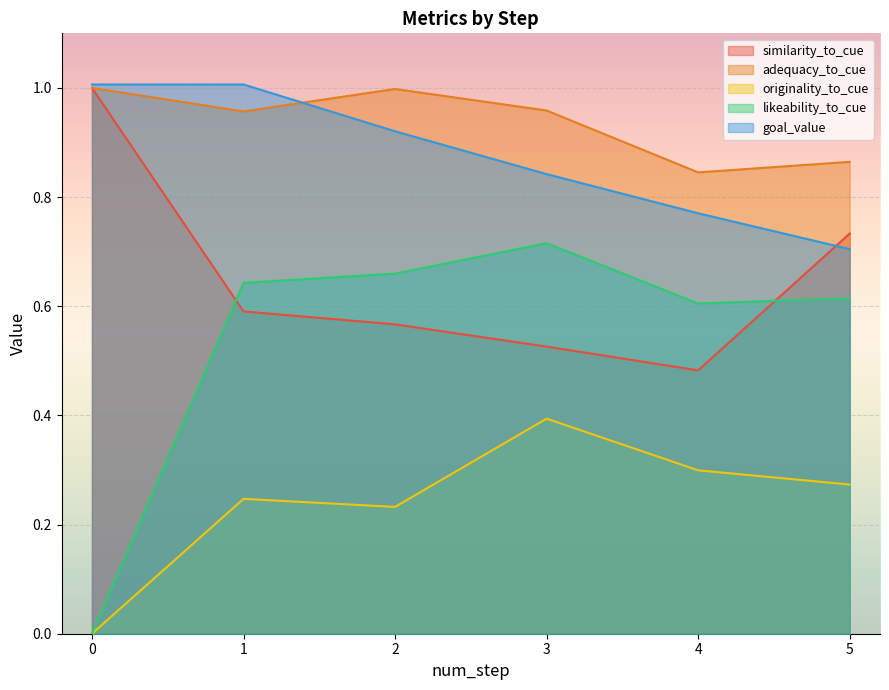

True or false: similarity_to_cue has more than 2 interior local peaks.

False